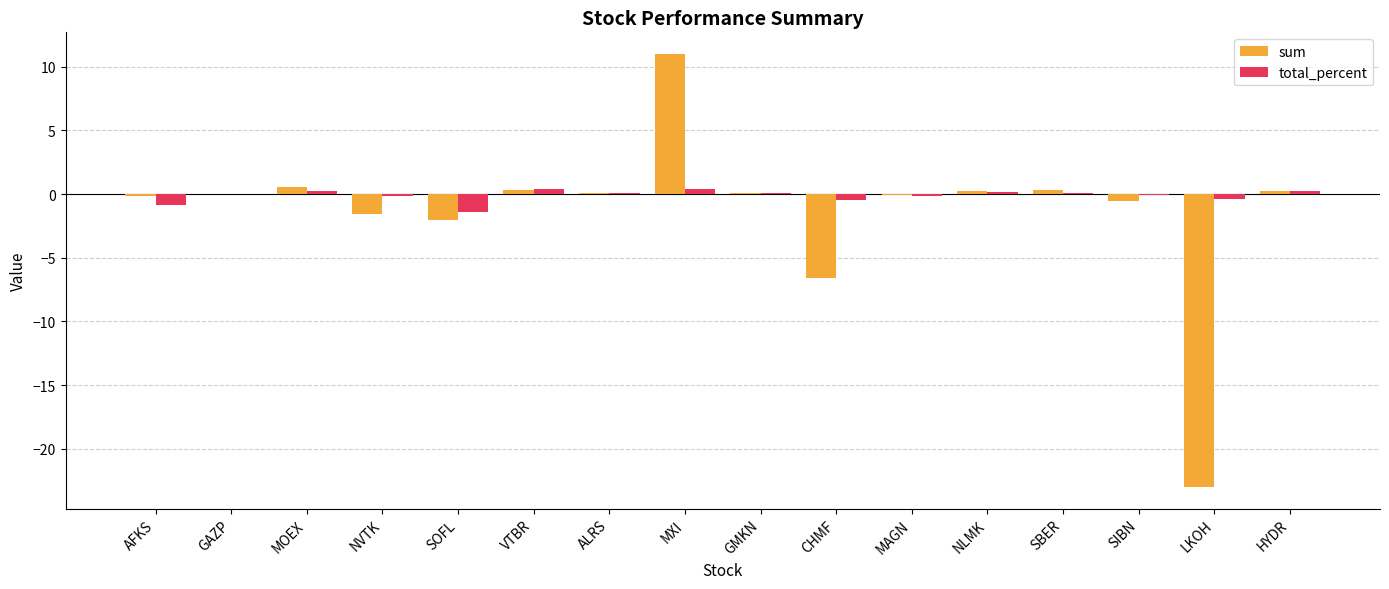

Which series has the widest spread of values?

sum